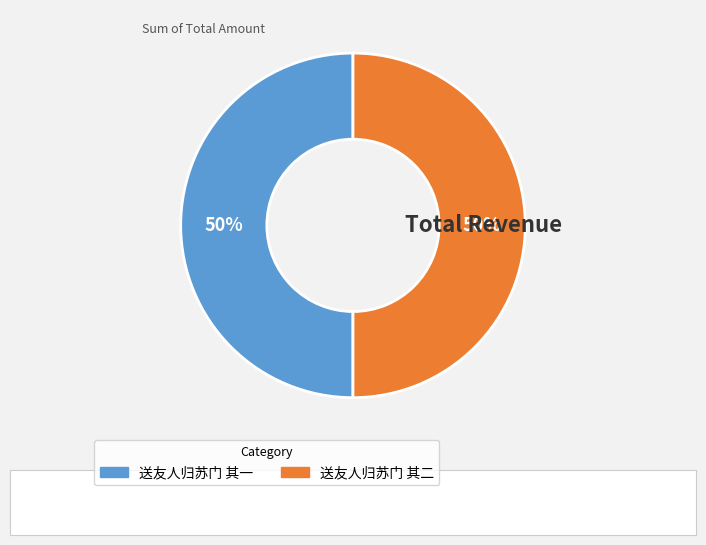

How many slices are in this pie chart?

2